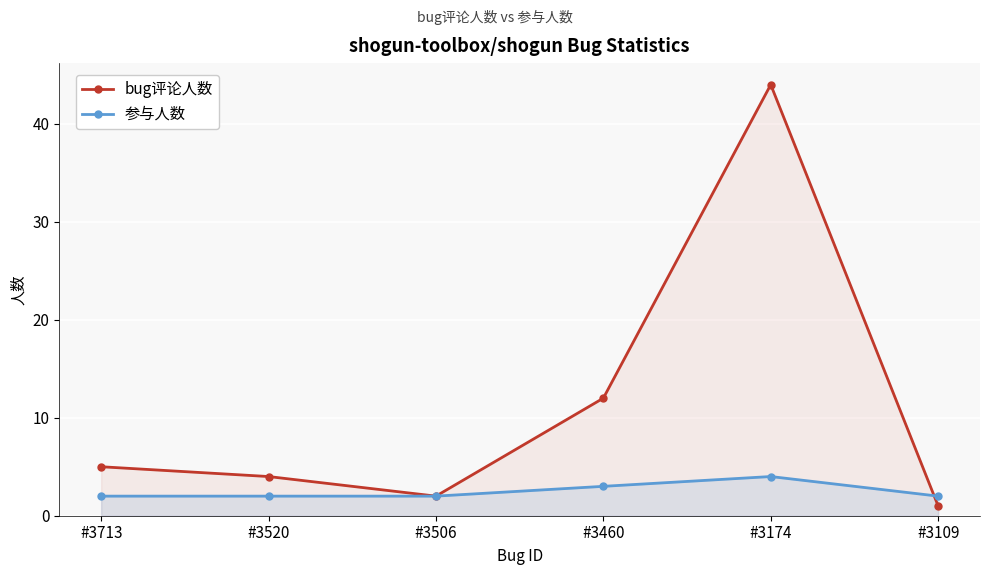

What is the value of the bug评论人数 point at the 1st from the left?

5